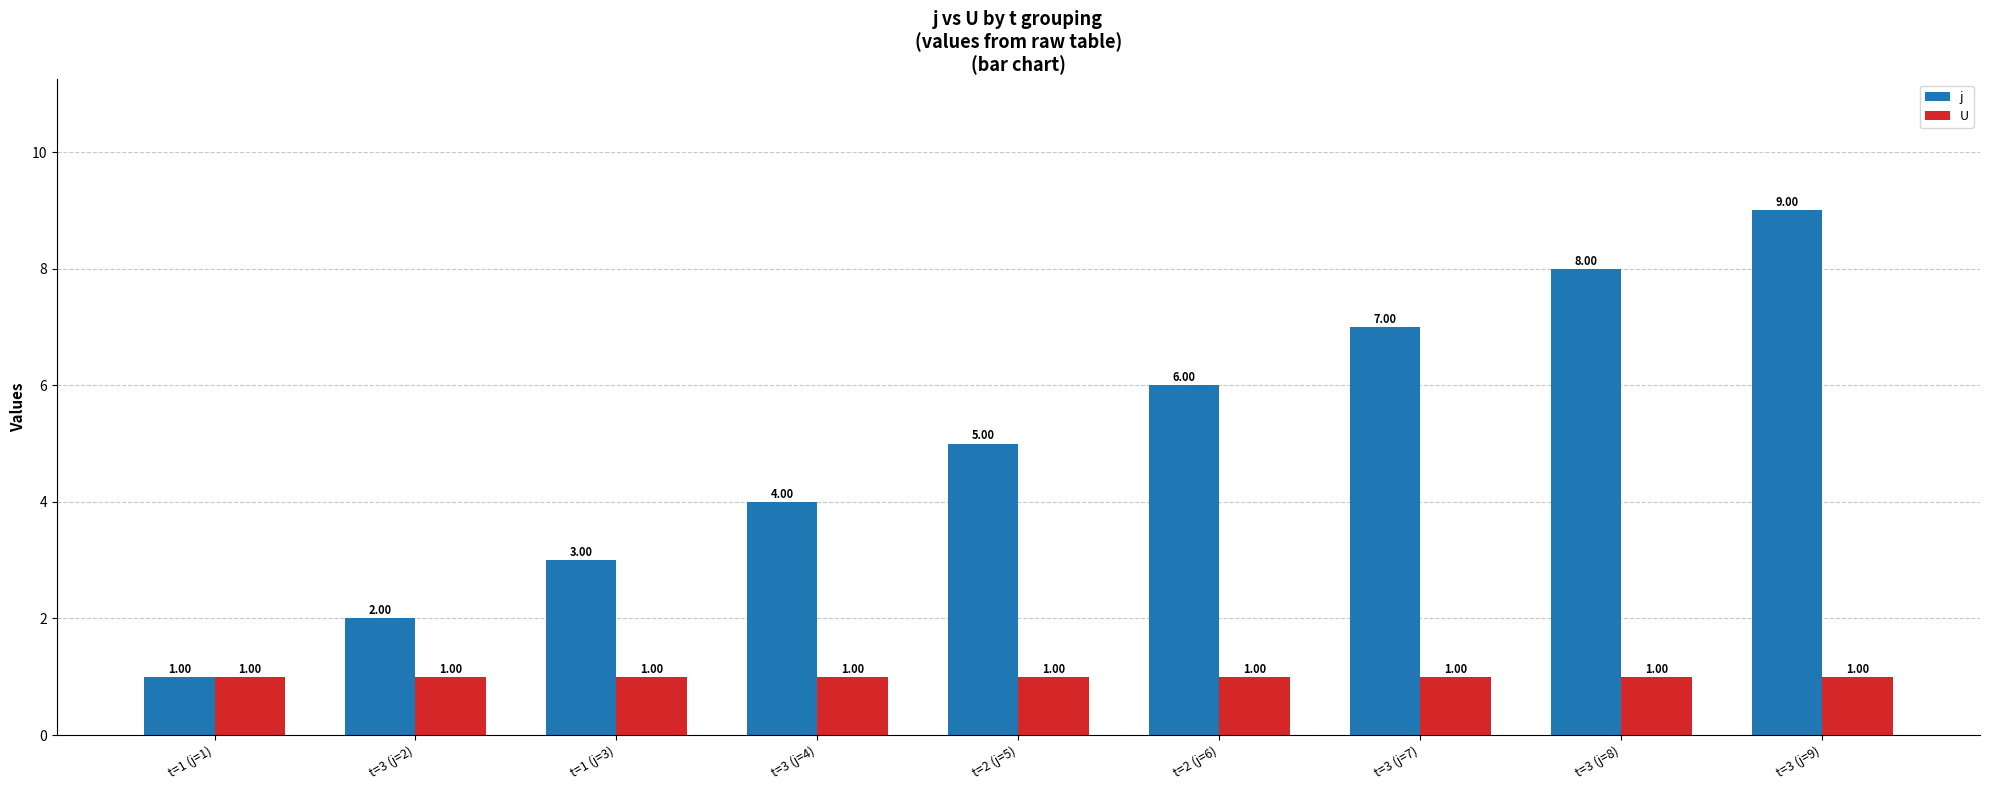

What is the approximate value of j at t=3 (j=7)?

7